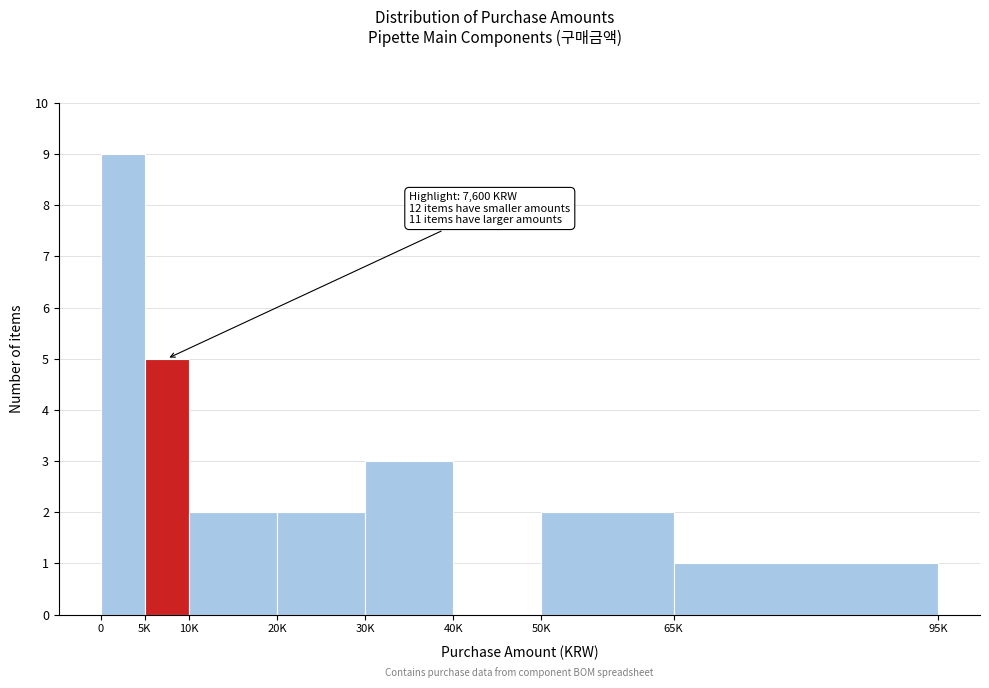

Reading left to right, transcribe all the data shown in this chart.

0=9	5K=5	10K=2	20K=2	30K=3	40K=0	50K=2	65K=1